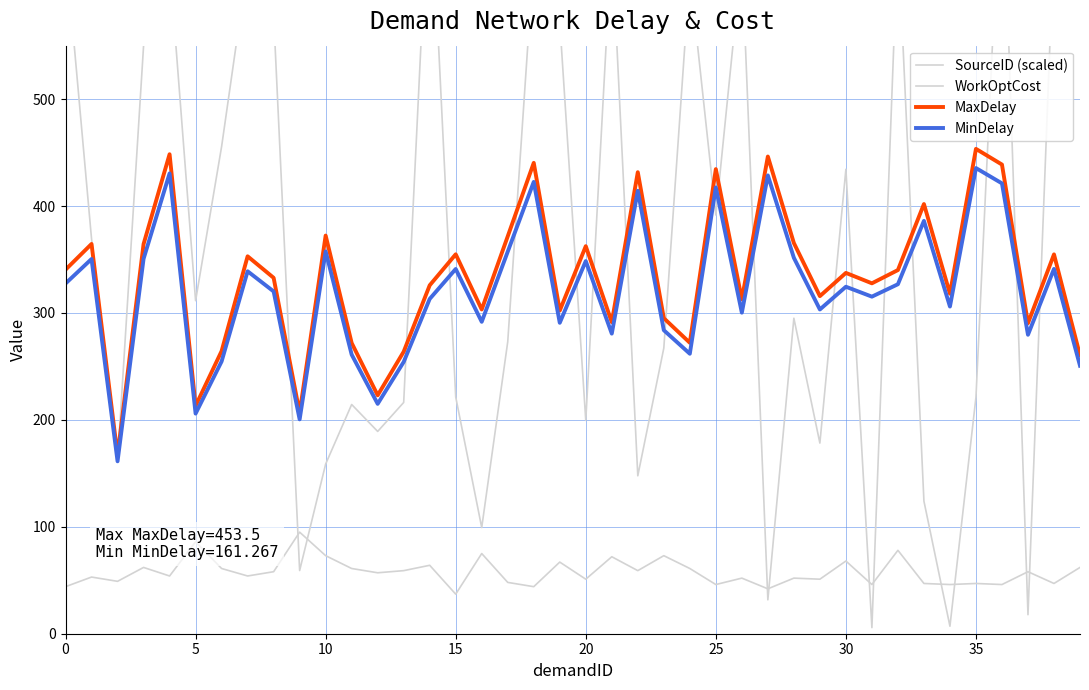

Does the chart have visible grid lines?

Yes